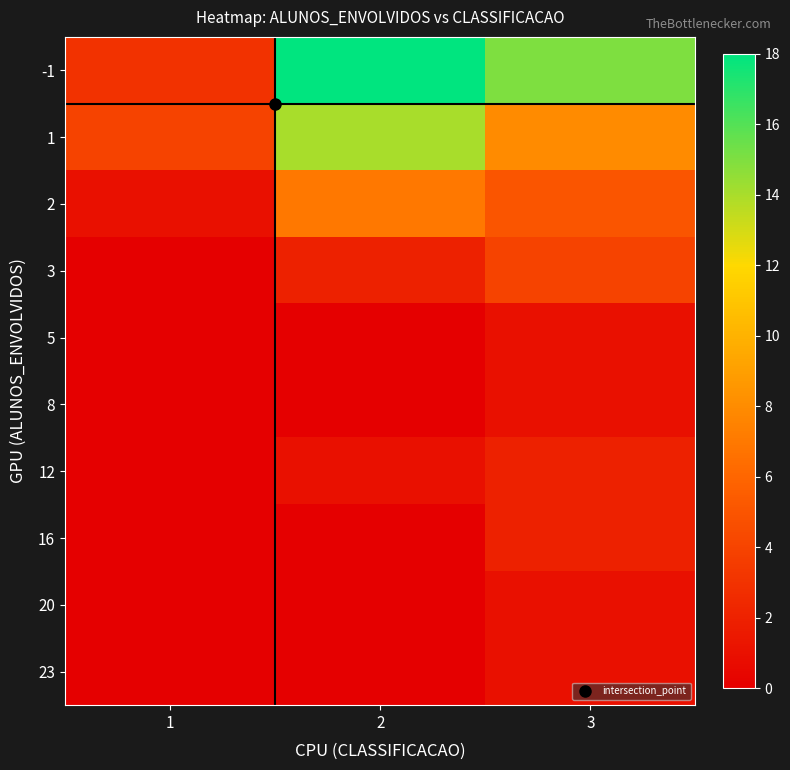

What is the difference between the highest and lowest values at 2?

18